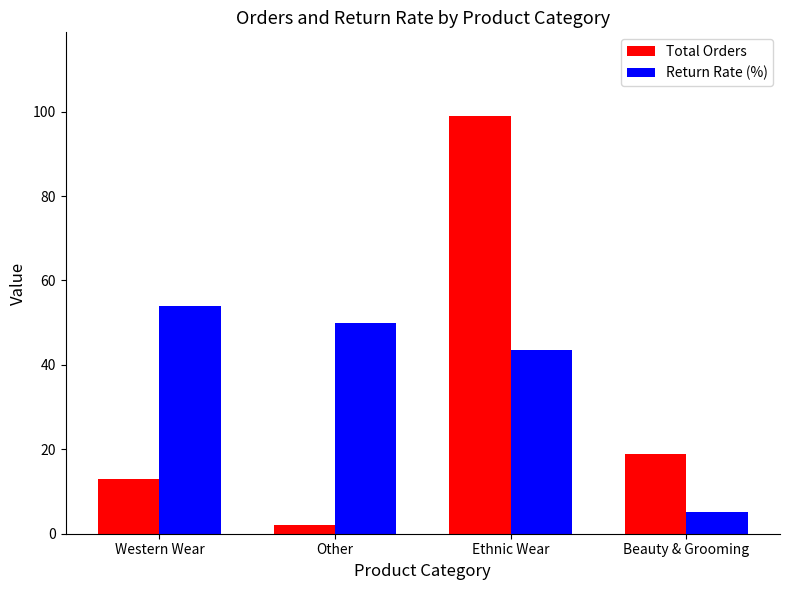

What is the label of the 4th bar from the right?

Western Wear